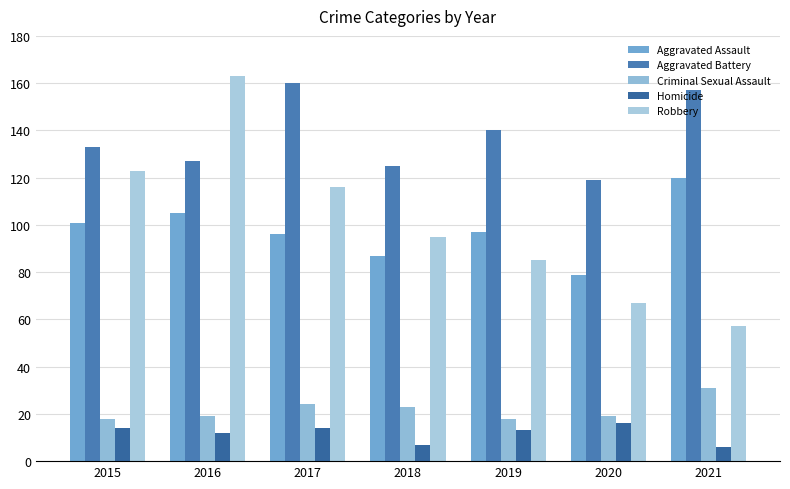

How many bars are there in each group?

5